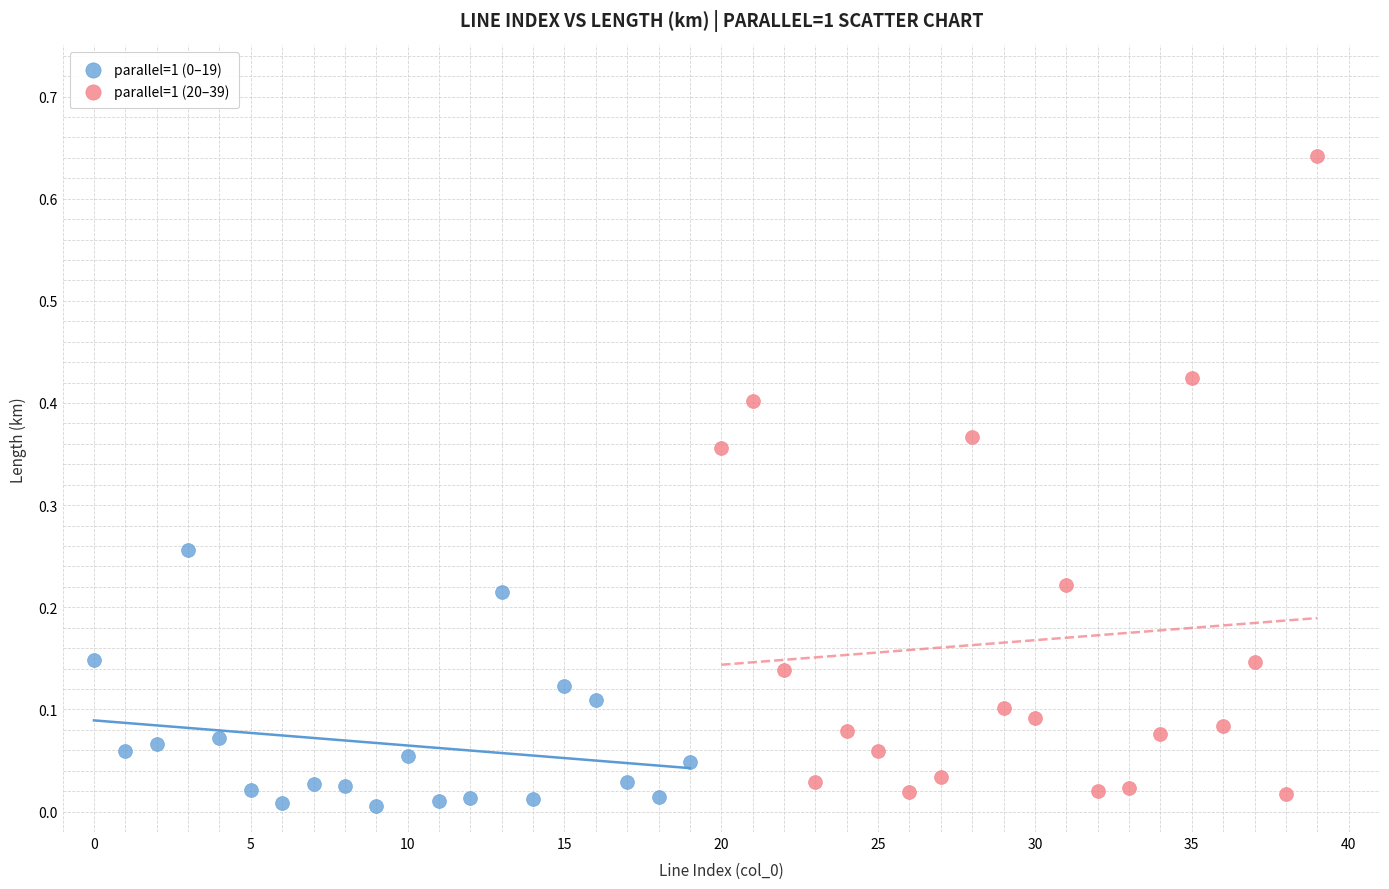

Which series contains the highest Y value?

parallel=1 (20–39)